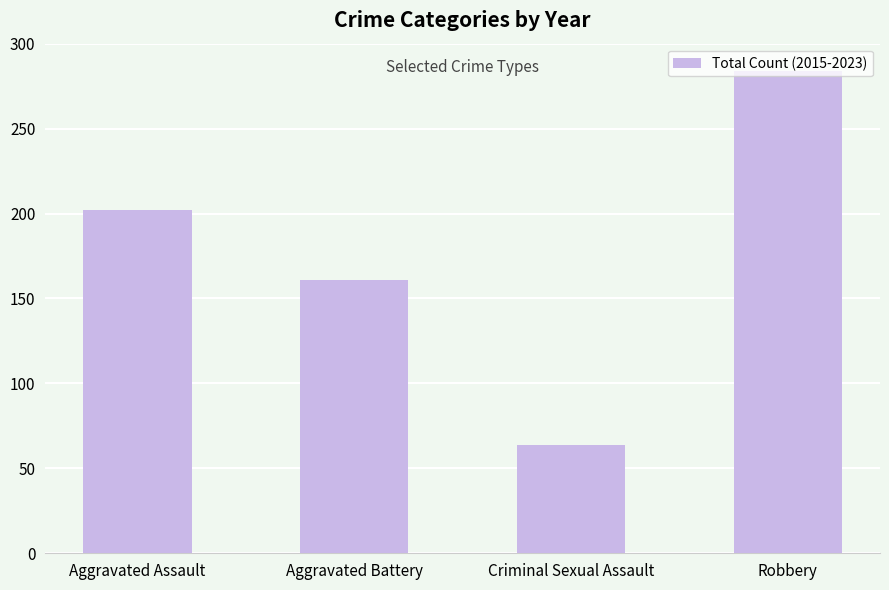

What is the change in value from Aggravated Assault to Robbery?

+82